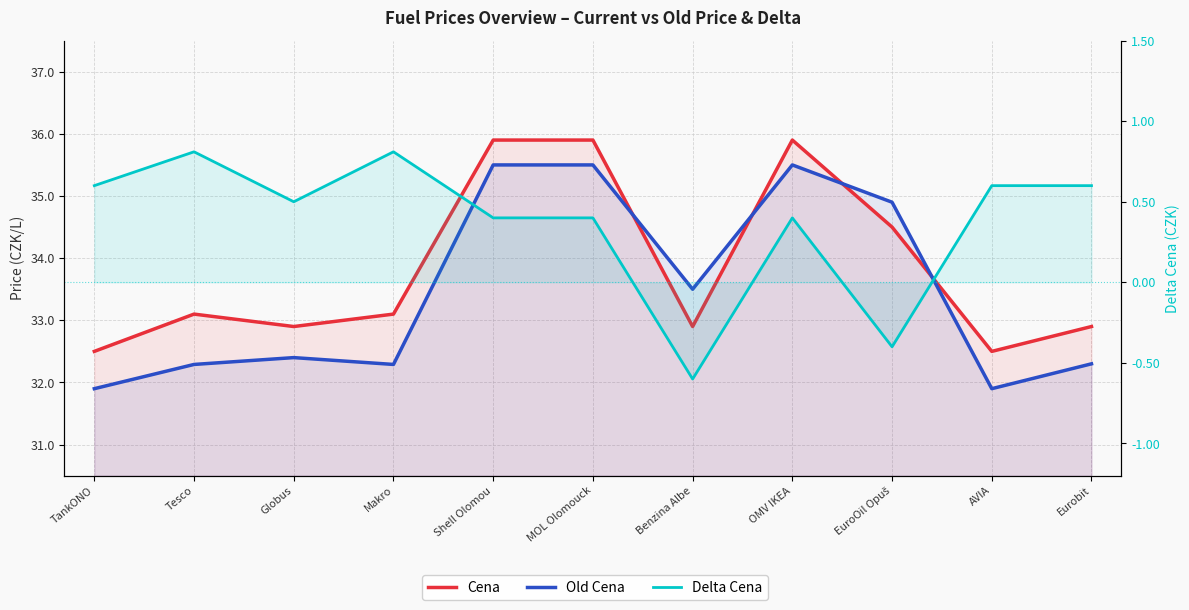

Read the Cena value at Eurobit.

32.9